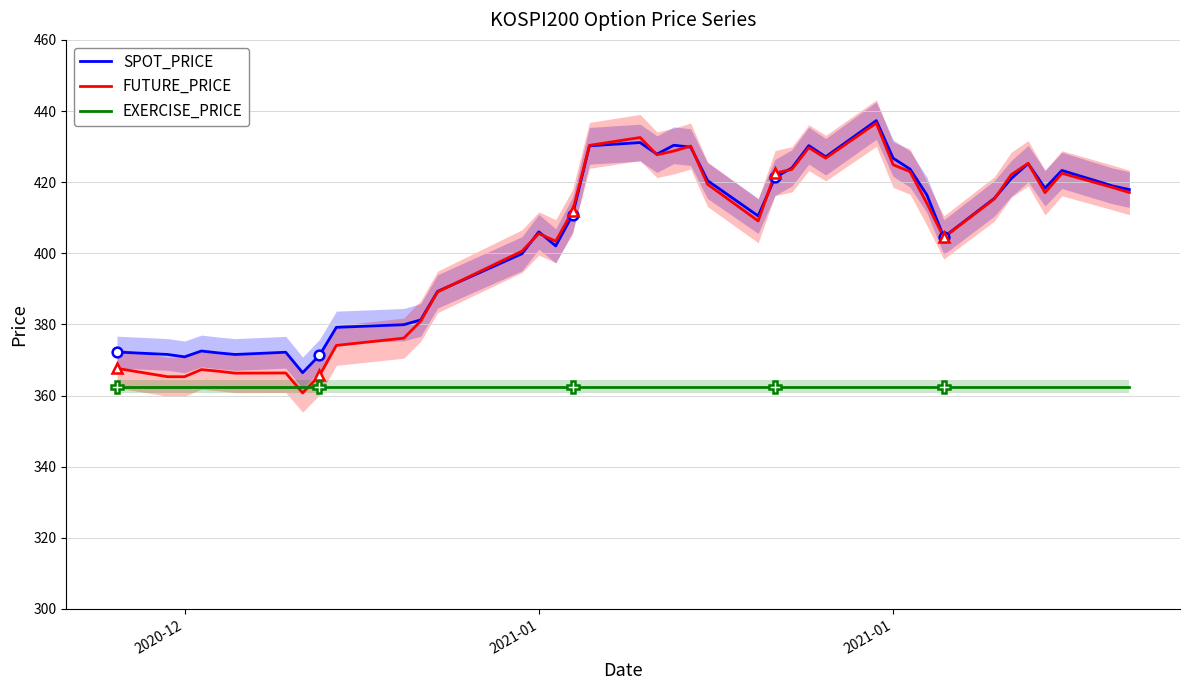

How many distinct data groups are displayed?

3